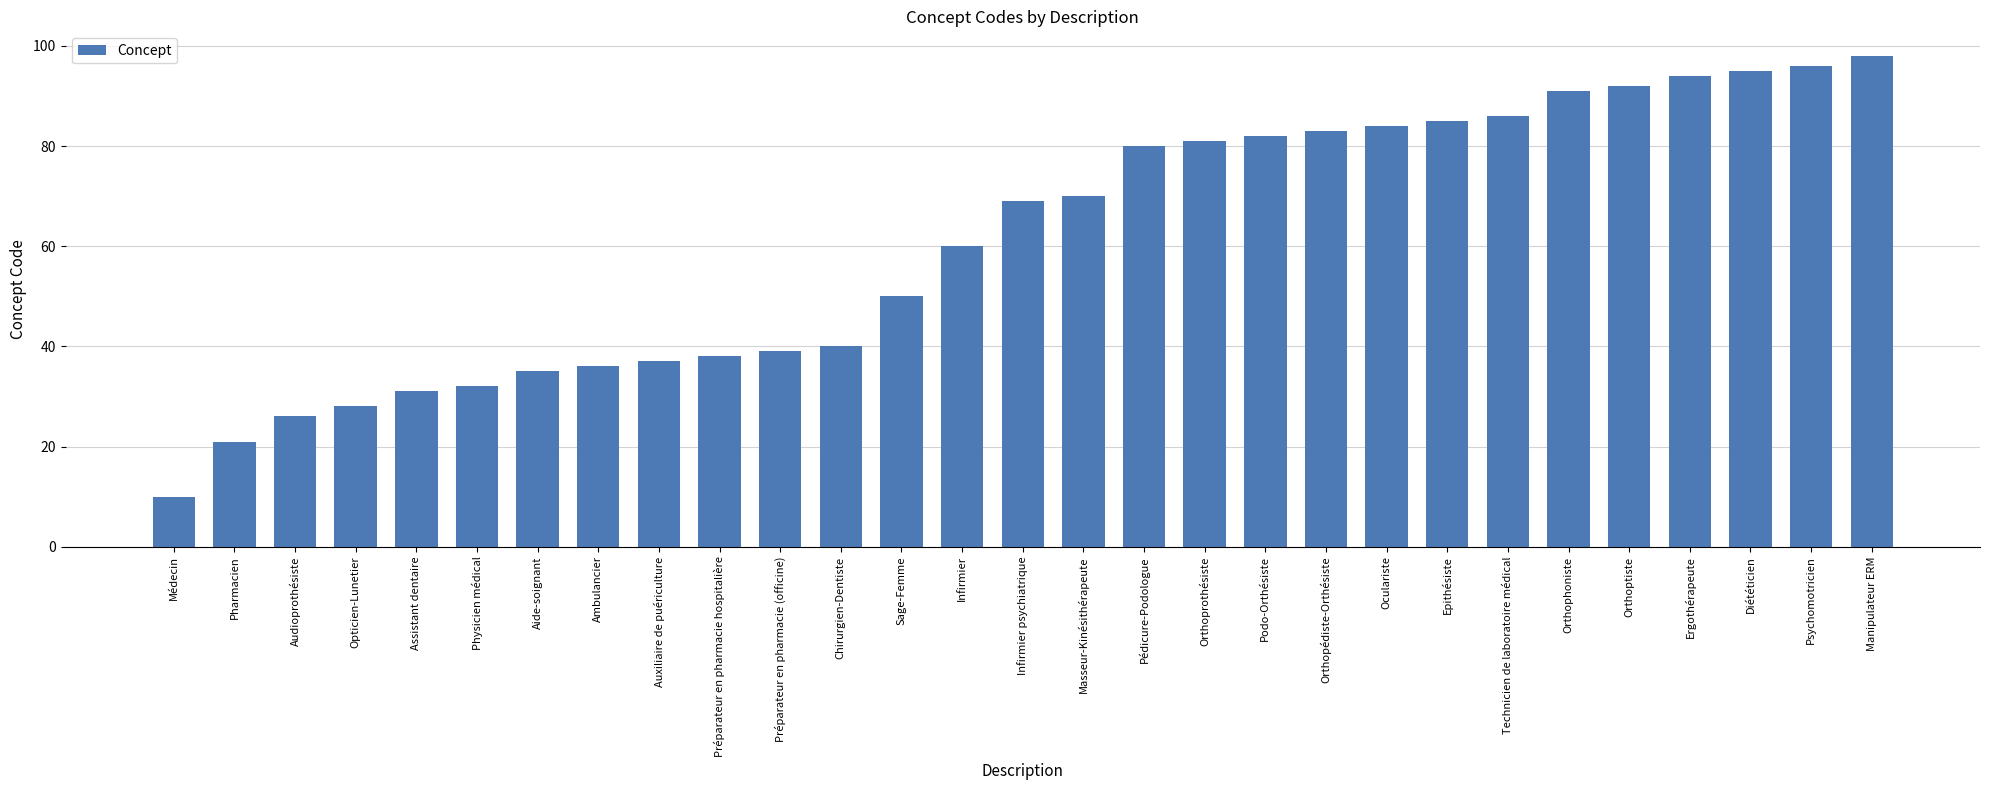

Reading left to right, list all the values displayed in this chart.

Médecin=10	Pharmacien=21	Audioprothésiste=26	Opticien-Lunetier=28	Assistant dentaire=31	Physicien médical=32	Aide-soignant=35	Ambulancier=36	Auxiliaire de puériculture=37	Préparateur en pharmacie hospitalière=38	Préparateur en pharmacie (officine)=39	Chirurgien-Dentiste=40	Sage-Femme=50	Infirmier=60	Infirmier psychiatrique=69	Masseur-Kinésithérapeute=70	Pédicure-Podologue=80	Orthoprothésiste=81	Podo-Orthésiste=82	Orthopédiste-Orthésiste=83	Oculariste=84	Epithésiste=85	Technicien de laboratoire médical=86	Orthophoniste=91	Orthoptiste=92	Ergothérapeute=94	Diététicien=95	Psychomotricien=96	Manipulateur ERM=98